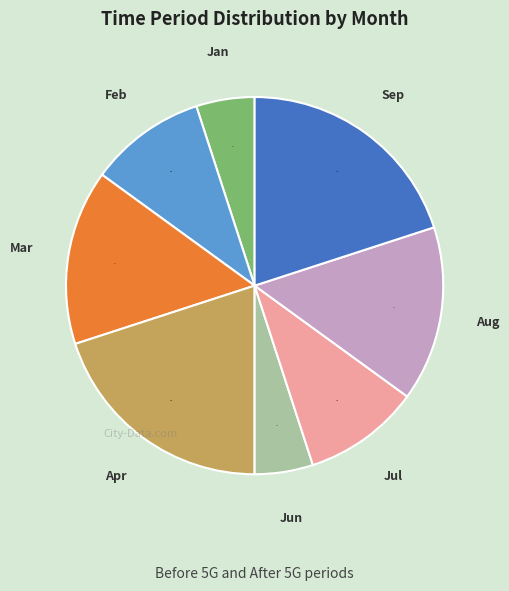

To the nearest percent, what is the difference between the largest and smallest slice percentages?

15%